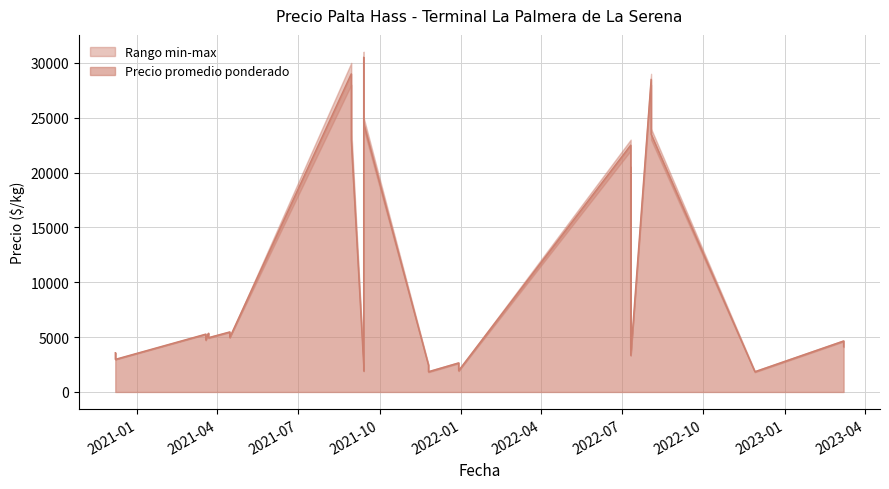

The Precio minimo series shows 30967 at 8. True or false?

False